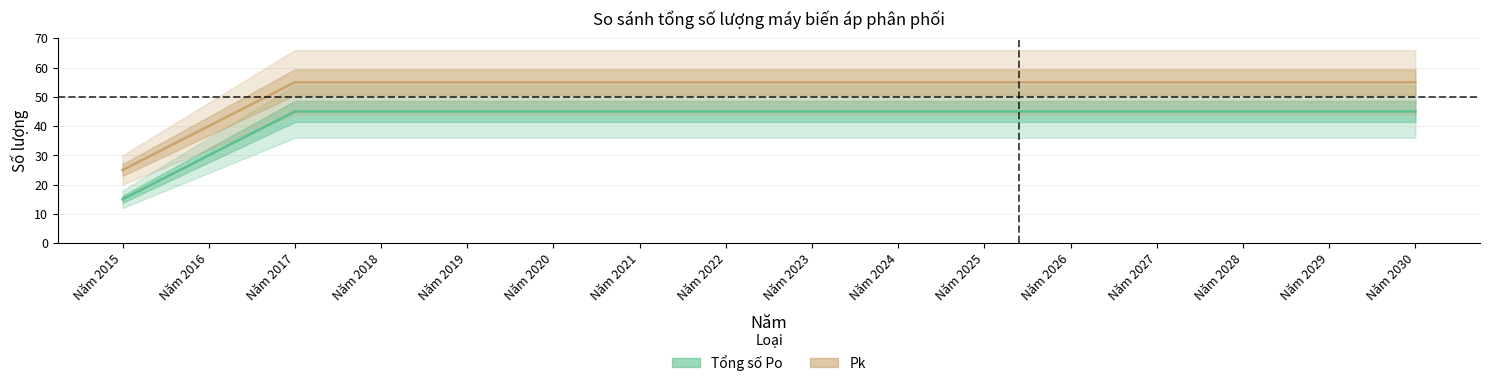

Rank the series by their maximum value, from lowest to highest.

Tổng số Po, Pk